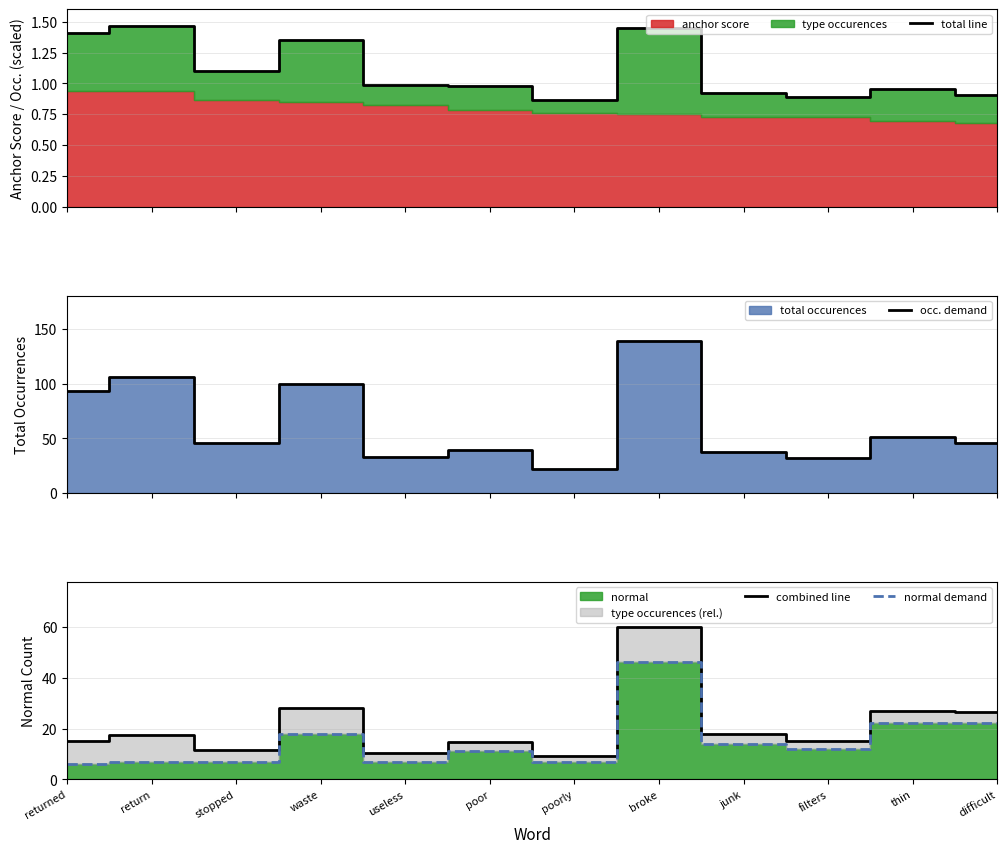

What position from the left is poorly?

7